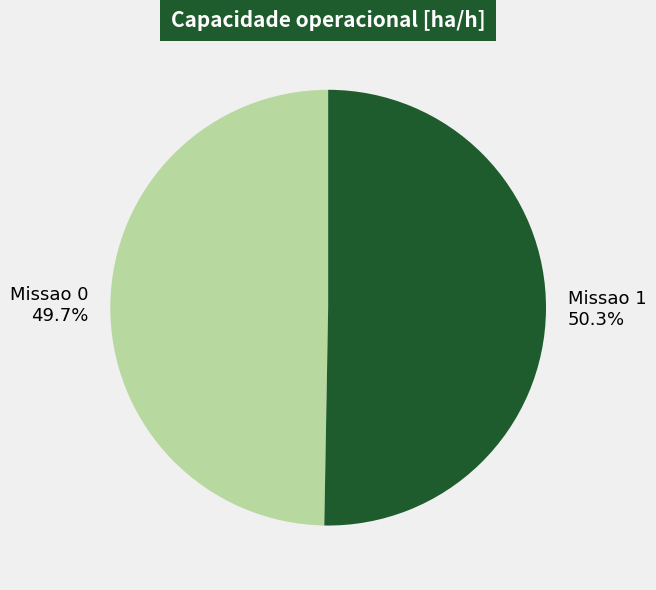

What portion of the pie excludes Missao 0?

50.3%